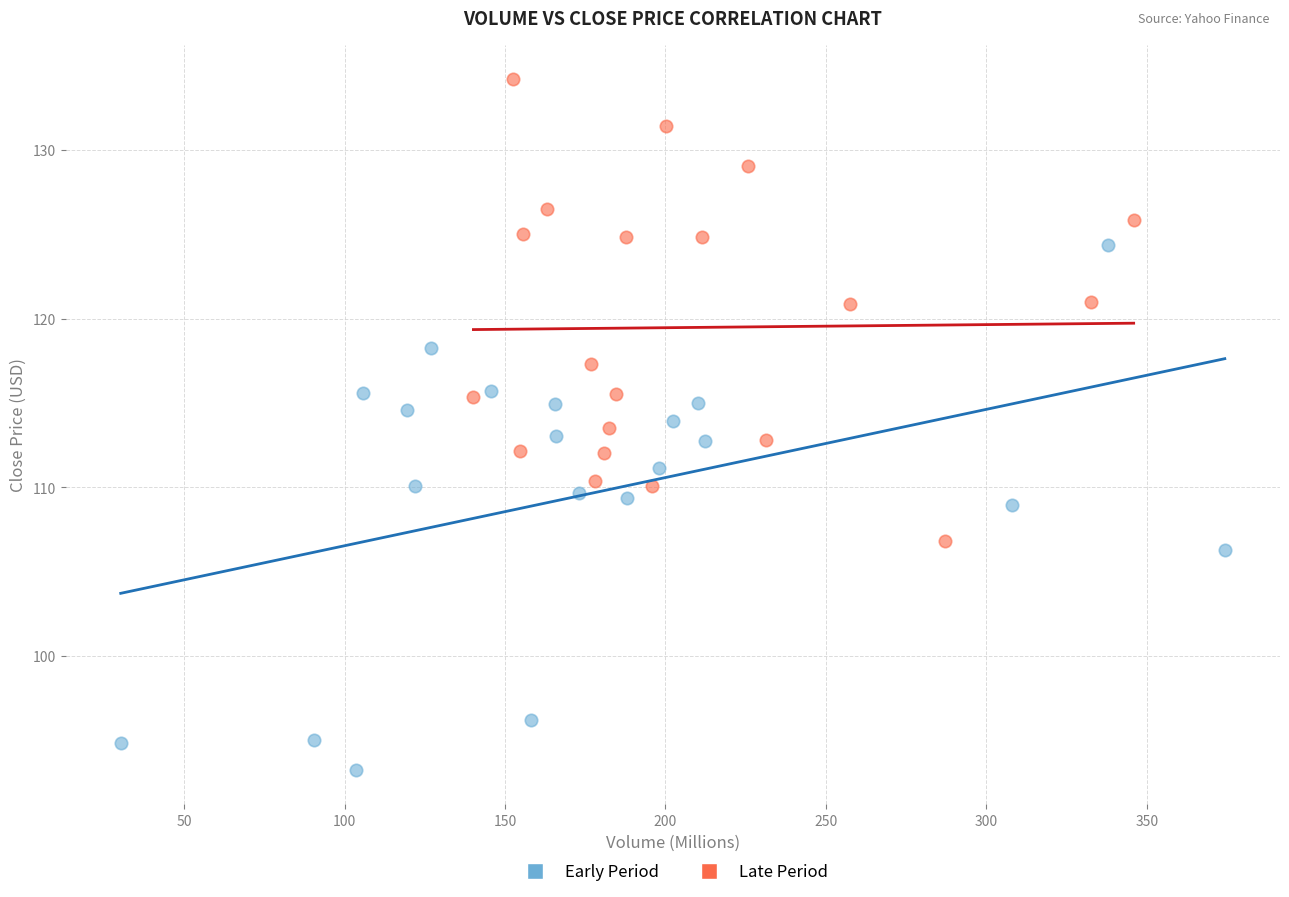

What are all the series names shown in the legend?

Early Period, Late Period